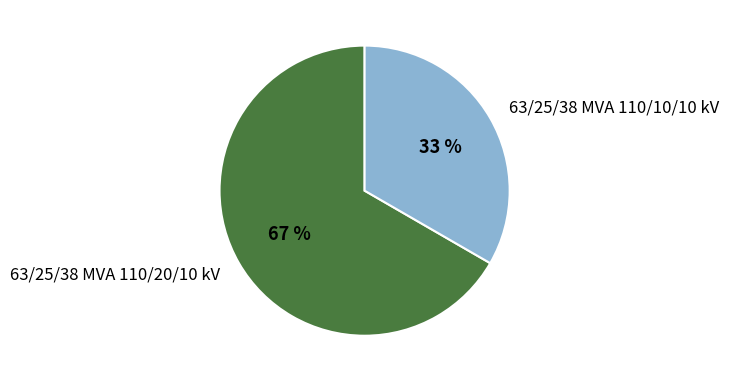

What percentage is the 63/25/38 MVA 110/10/10 kV slice, to the nearest percent?

33%